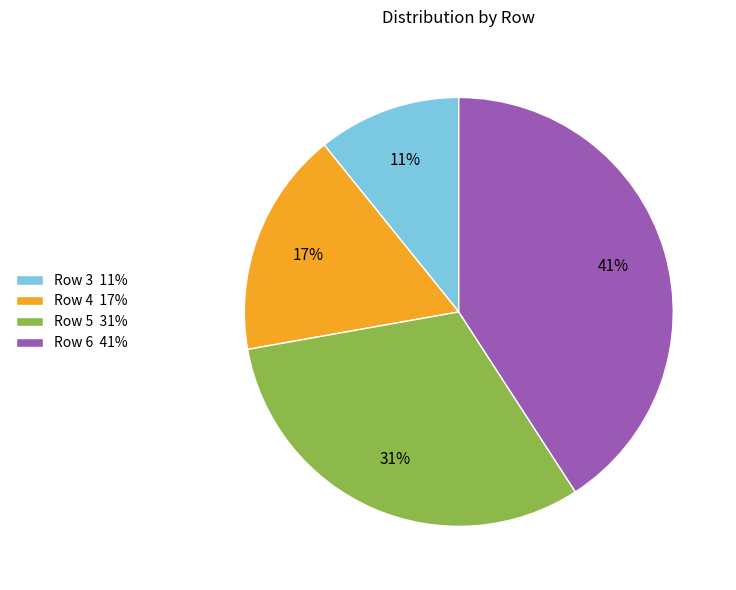

To the nearest percent, what is the average slice percentage?

25%